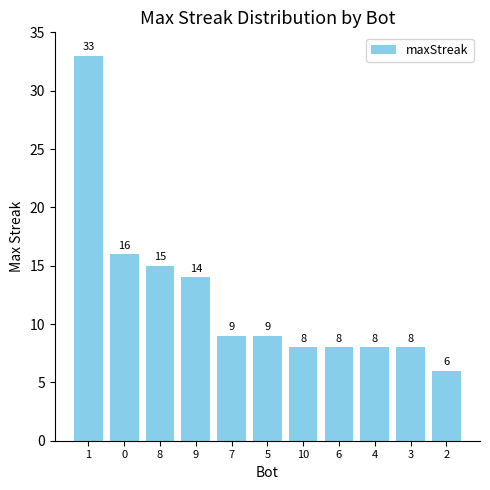

What is the change in value from 5 to 2?

-3